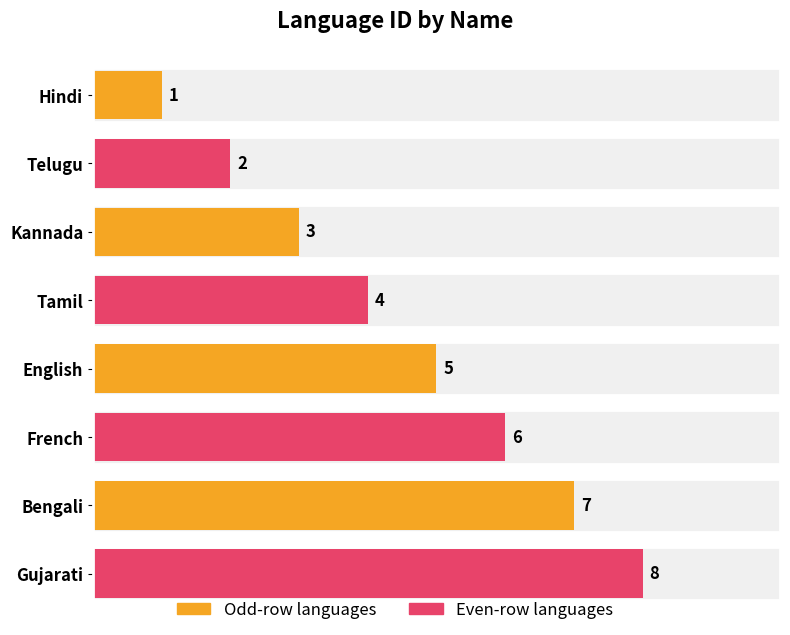

Reading left to right, what are all the values shown in this chart?

1	2	3	4	5	6	7	8